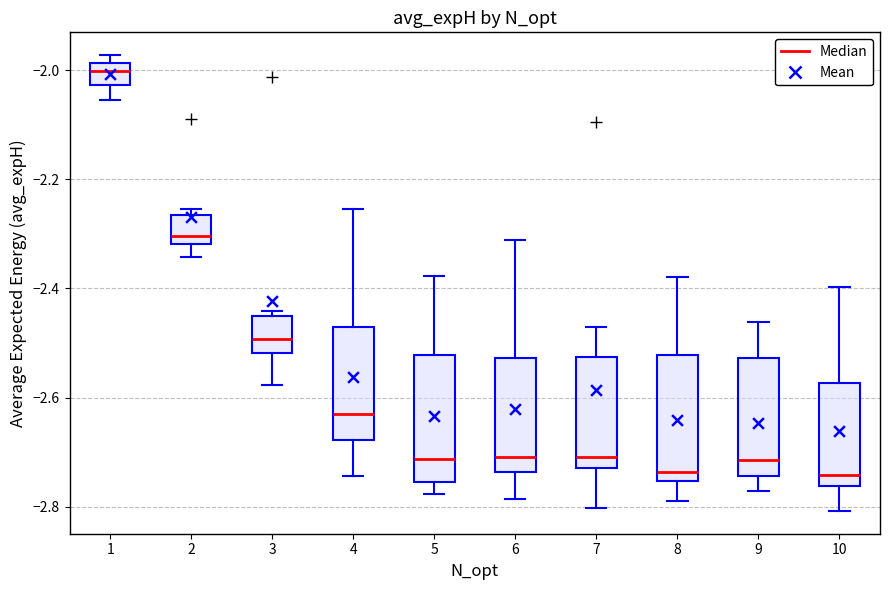

Reading left to right, transcribe this box plot: for each box, give where its median line is, the range the box spans, and where its two whiskers end, as read against the y-axis. The values are not printed on the chart, so give them approximately, as read against the axis.

1: median -2.00, box -2.02 to -1.98, whiskers -2.06 to -1.98 (just above the box's upper edge)
2: median -2.30, box -2.32 to -2.26, whiskers -2.34 to -2.26 (just above the box's upper edge)
3: median -2.50, box -2.52 to -2.46, whiskers -2.58 to -2.44
4: median -2.64, box -2.68 to -2.48, whiskers -2.74 to -2.26
5: median -2.72, box -2.76 to -2.52, whiskers -2.78 to -2.38
6: median -2.70, box -2.74 to -2.52, whiskers -2.78 to -2.32
7: median -2.70, box -2.72 to -2.52, whiskers -2.80 to -2.48
8: median -2.74, box -2.76 to -2.52, whiskers -2.80 to -2.38
9: median -2.72, box -2.74 to -2.52, whiskers -2.78 to -2.46
10: median -2.74, box -2.76 to -2.58, whiskers -2.80 to -2.40